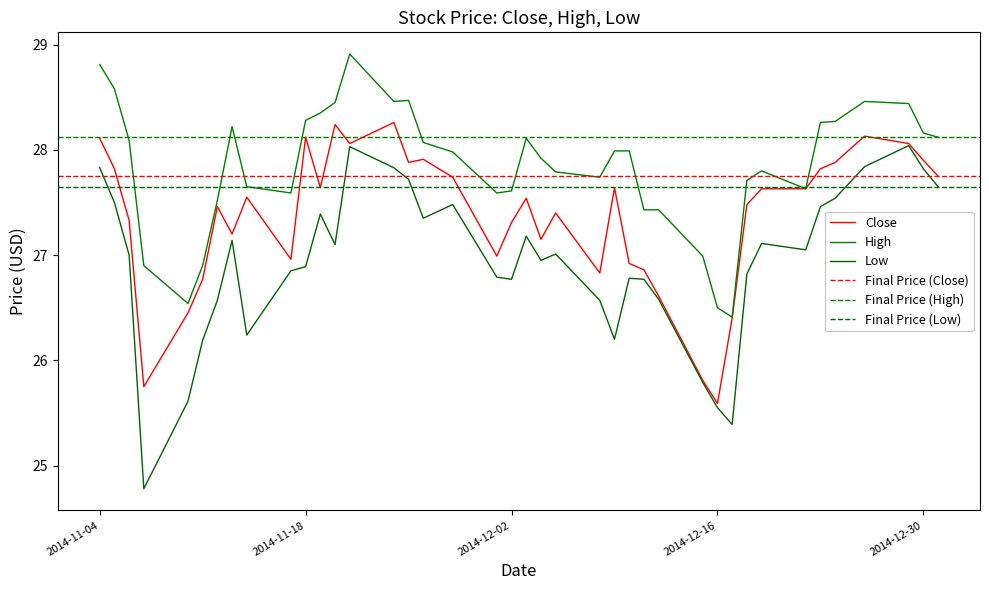

Is it true that High equals 10.3 at 35?

False